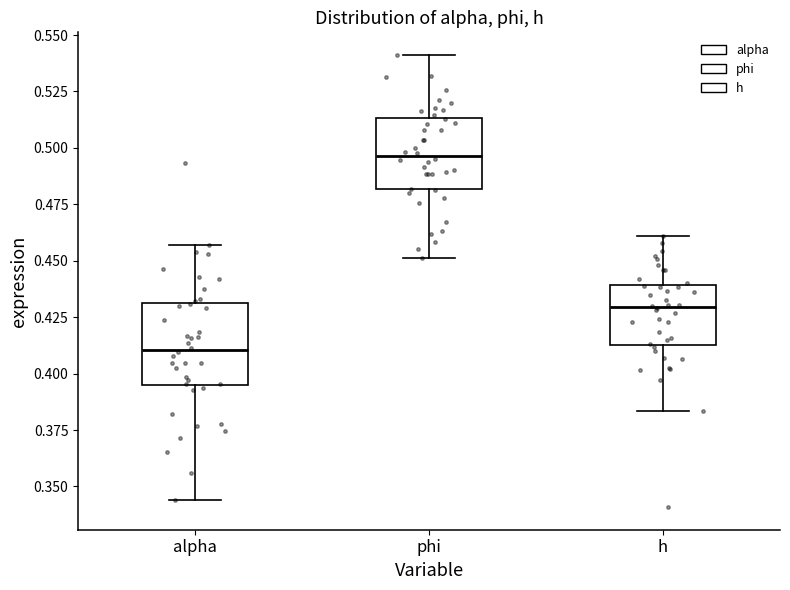

Reading left to right, read every box against the y-axis: the position of its median line, the range the box covers, and the ends of its whiskers. The values are not printed on the chart, so give them approximately, as read against the axis.

alpha: median 0.410, box 0.395 to 0.430, whiskers 0.345 to 0.455
phi: median 0.495, box 0.480 to 0.515, whiskers 0.450 to 0.540
h: median 0.430, box 0.415 to 0.440, whiskers 0.385 to 0.460